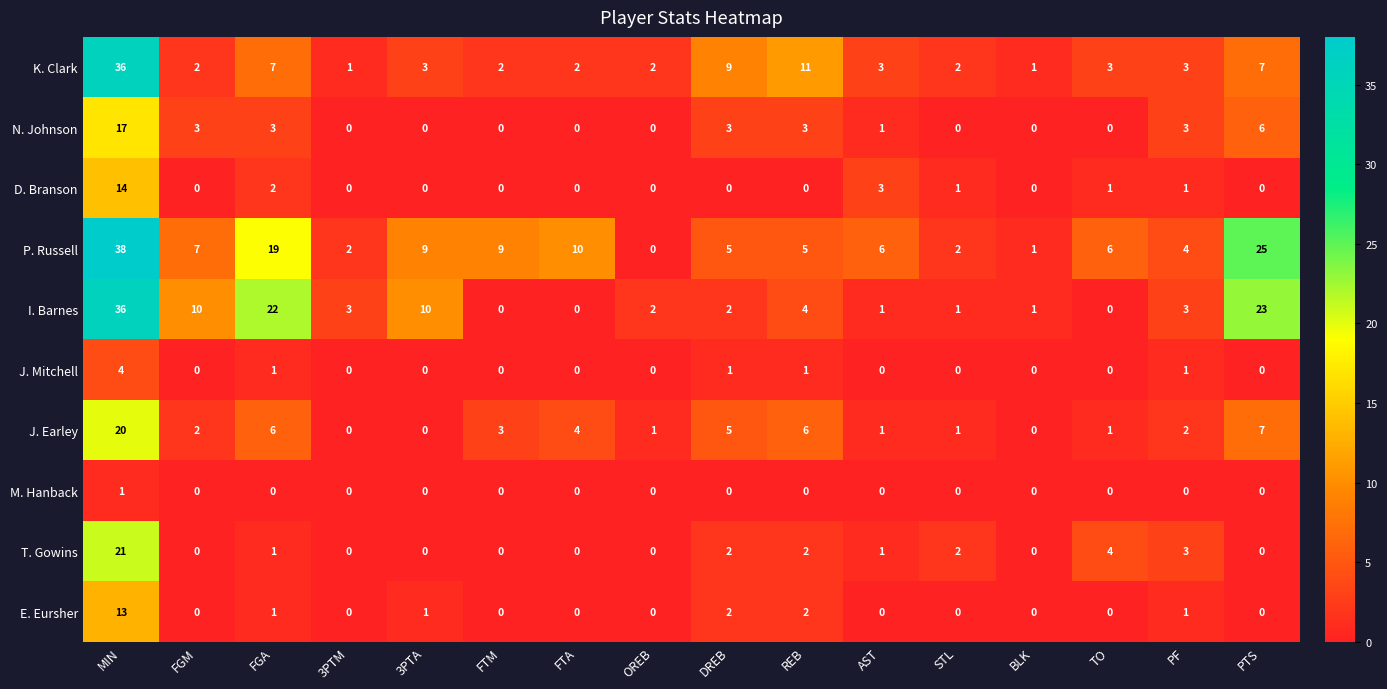

Which category has the highest value in the K. Clark series?

MIN